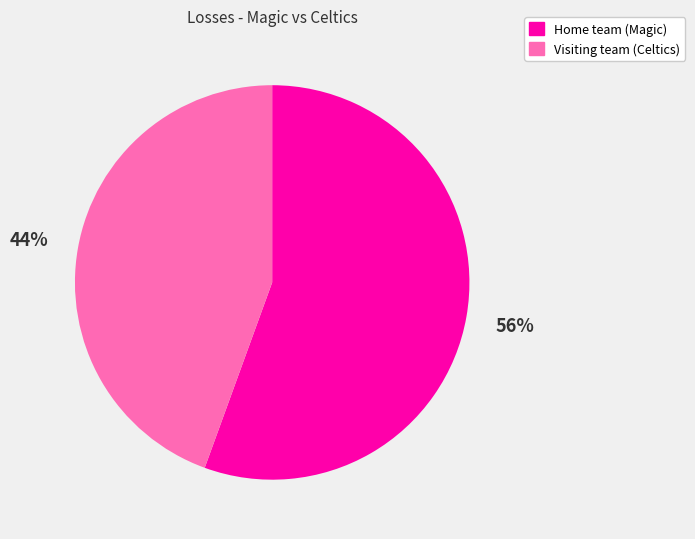

What is the ratio of the value at Visiting team (Celtics) to the value at Home team (Magic)?

0.8